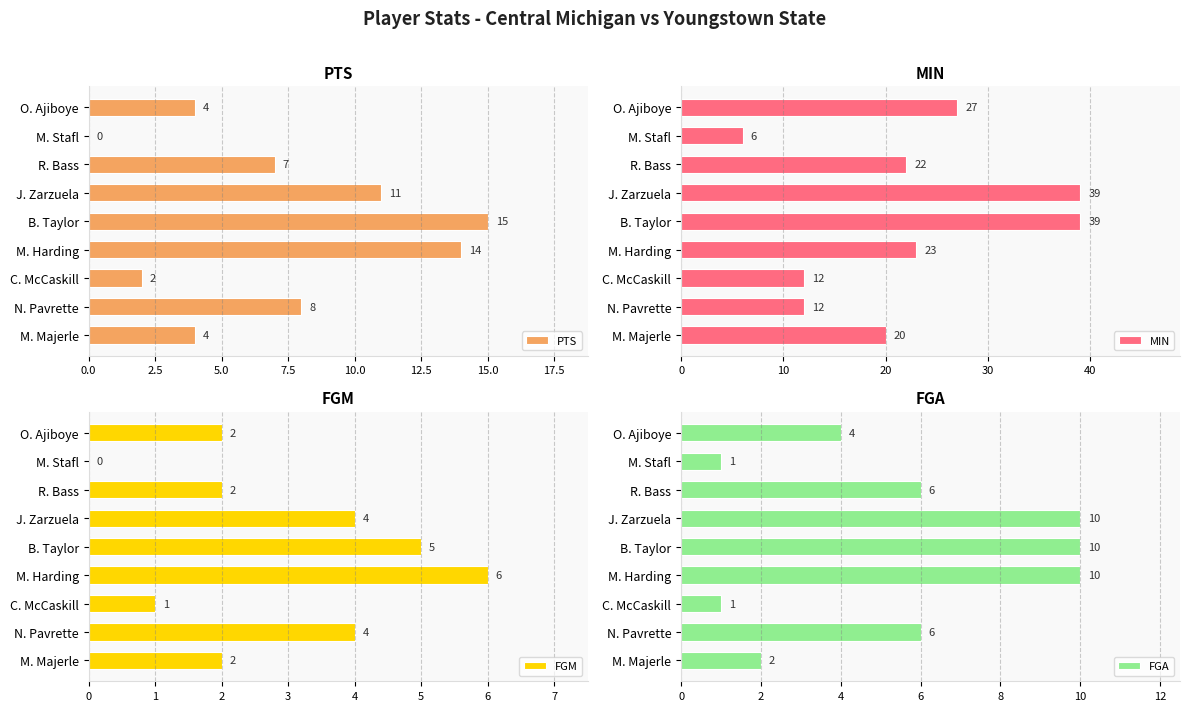

Does the chart contain any negative values?

No